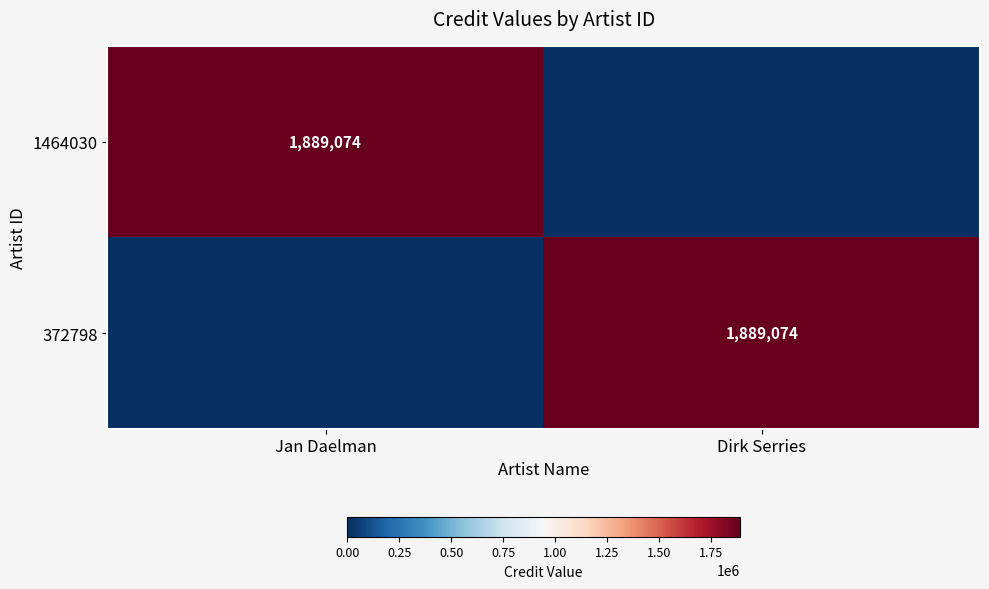

Is it true that 1464030 equals 2902550 at Jan Daelman?

False